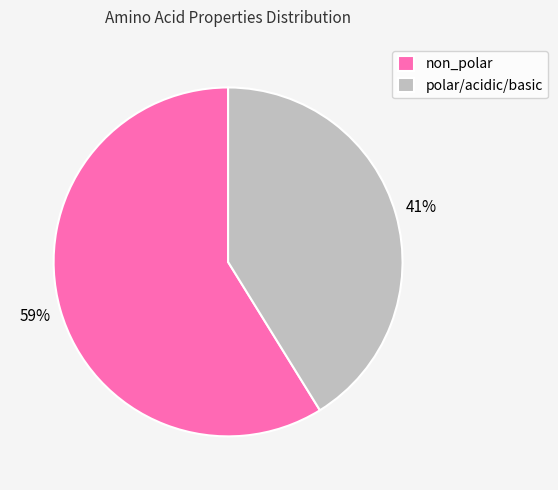

Is it true that polar/acidic/basic is 41% of the pie?

True